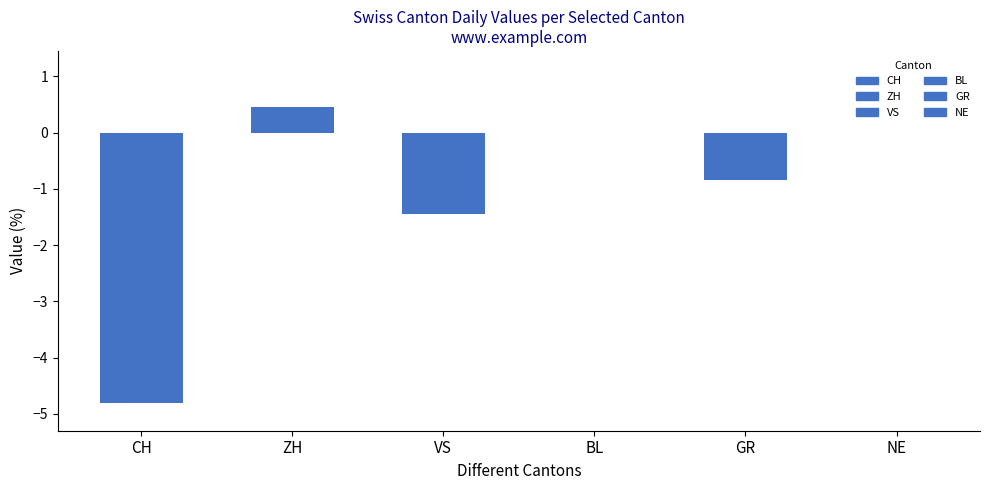

Does the chart contain stacked bars?

No